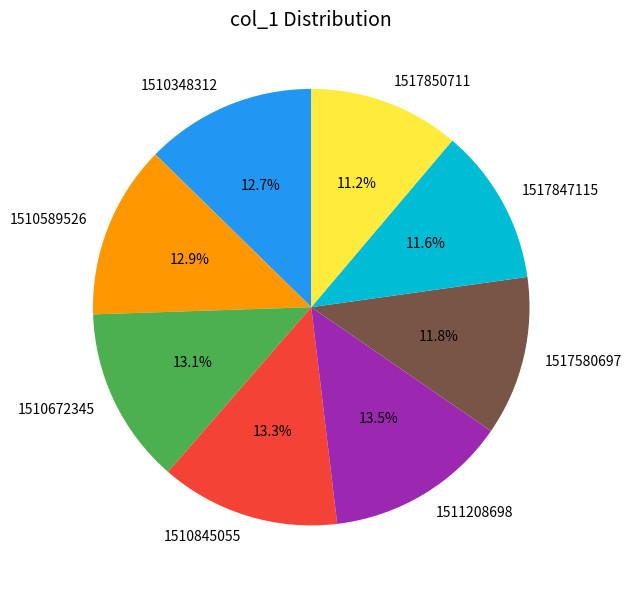

True or false: 1510589526 accounts for 13% of the total.

True